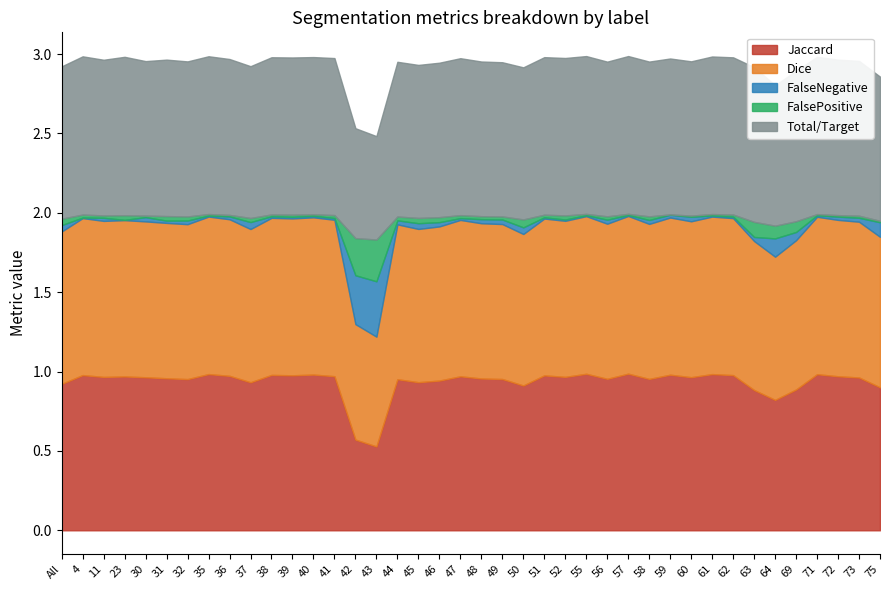

True or false: Total/Target and FalseNegative cross at least once.

False